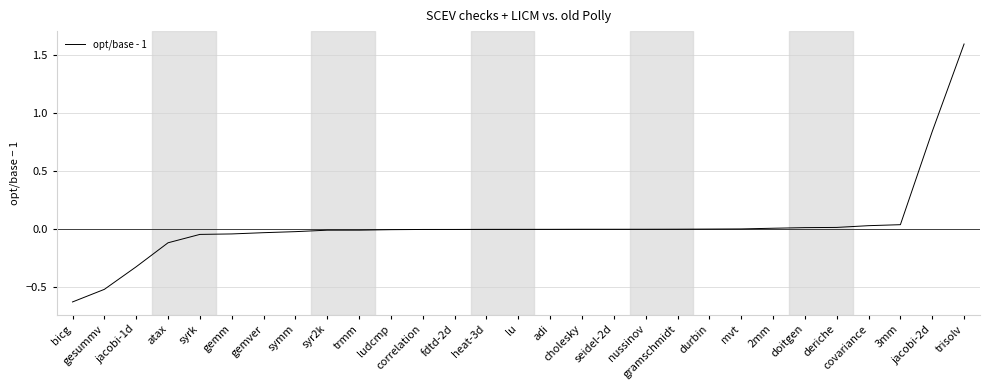

Count the number of data series in this chart.

1